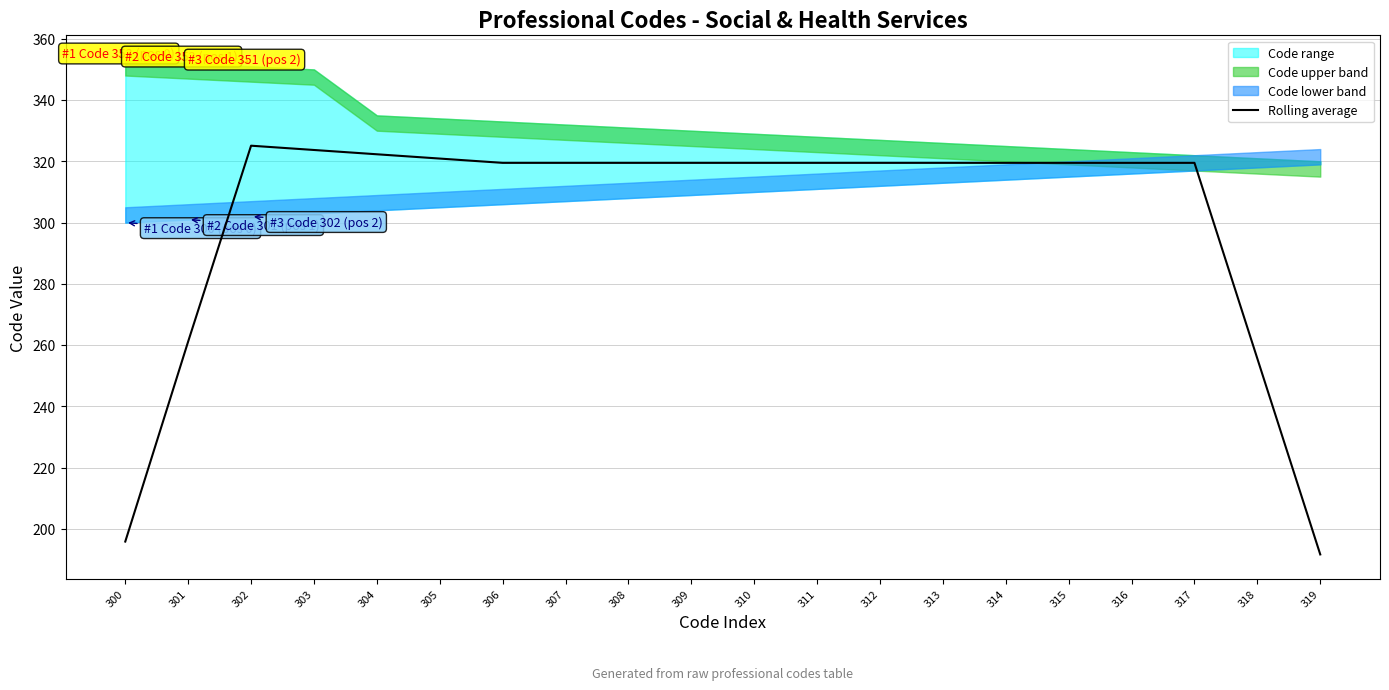

Reading right to left, list all the values displayed in this chart.

319=191.7	318=255.6	317=319.5	316=319.5	315=319.5	314=319.5	313=319.5	312=319.5	311=319.5	310=319.5	309=319.5	308=319.5	307=319.5	306=319.5	305=320.9	304=322.3	303=323.7	302=325.1	301=261.2	300=195.9